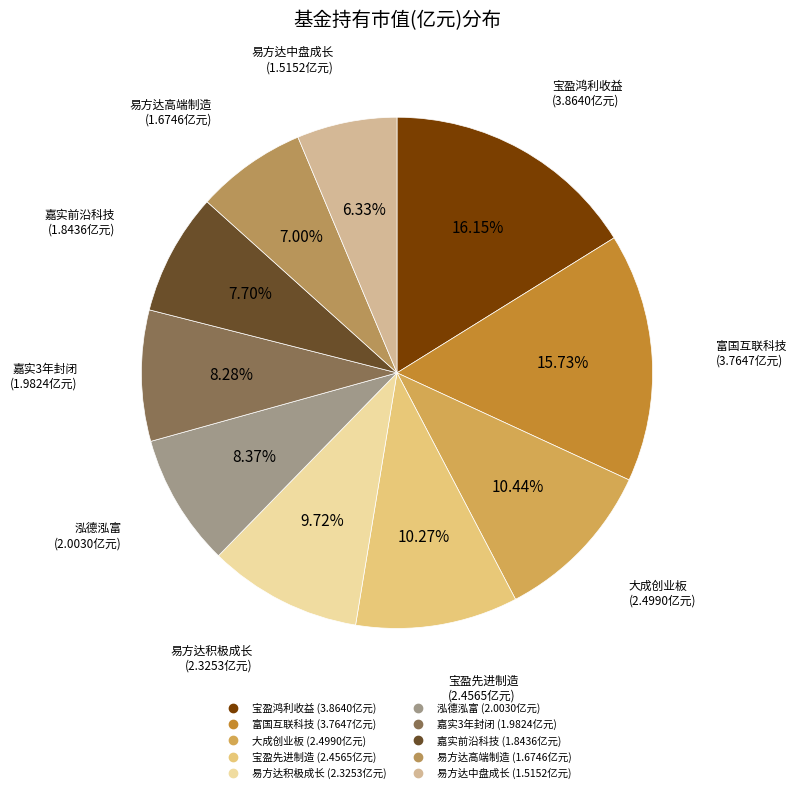

How many slices are in this pie chart?

10